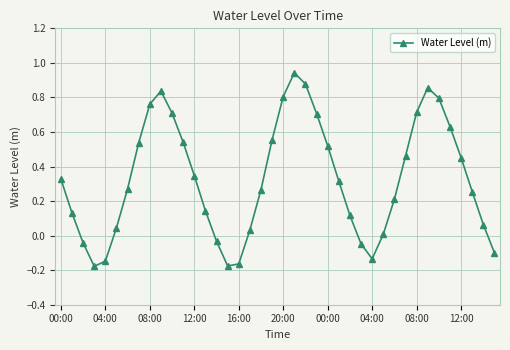

What is the sum of all values?

13.2